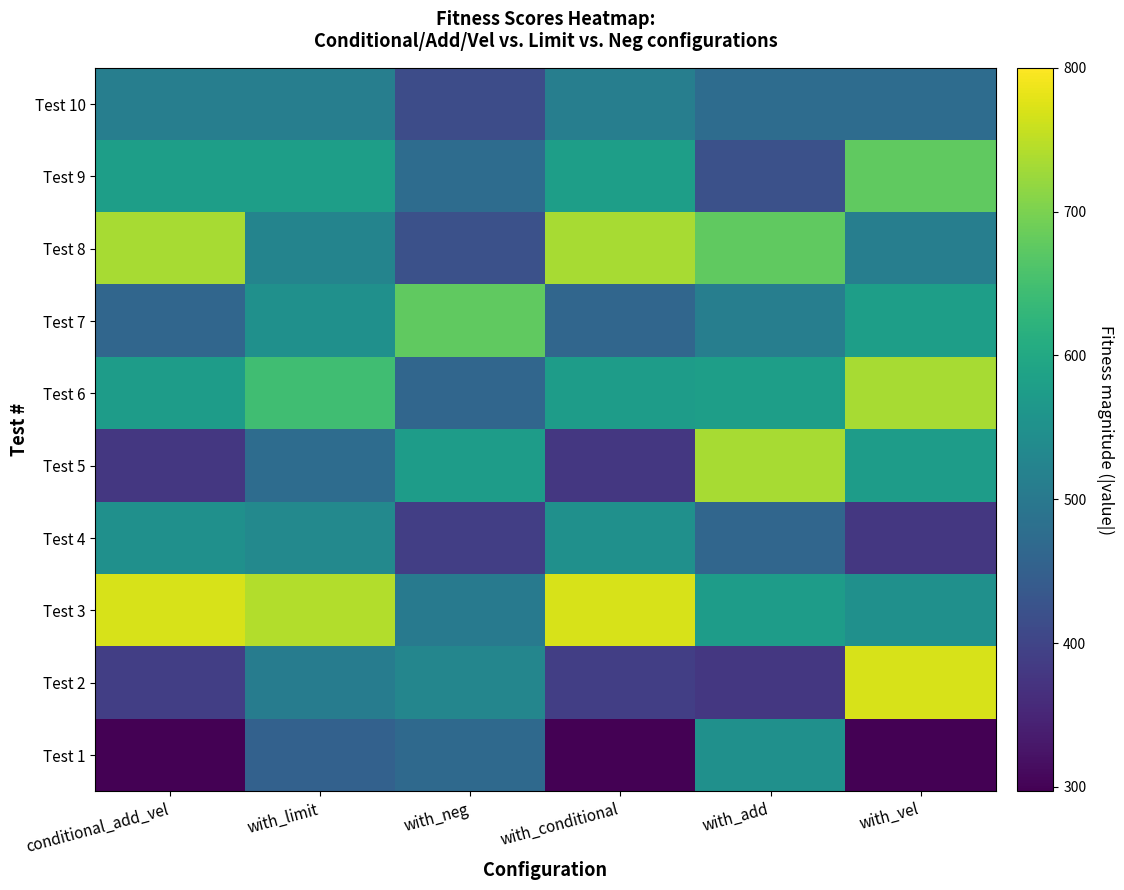

Rank the series at with_vel from lowest to highest value.

Test 1, Test 4, Test 10, Test 8, Test 3, Test 5, Test 7, Test 9, Test 6, Test 2